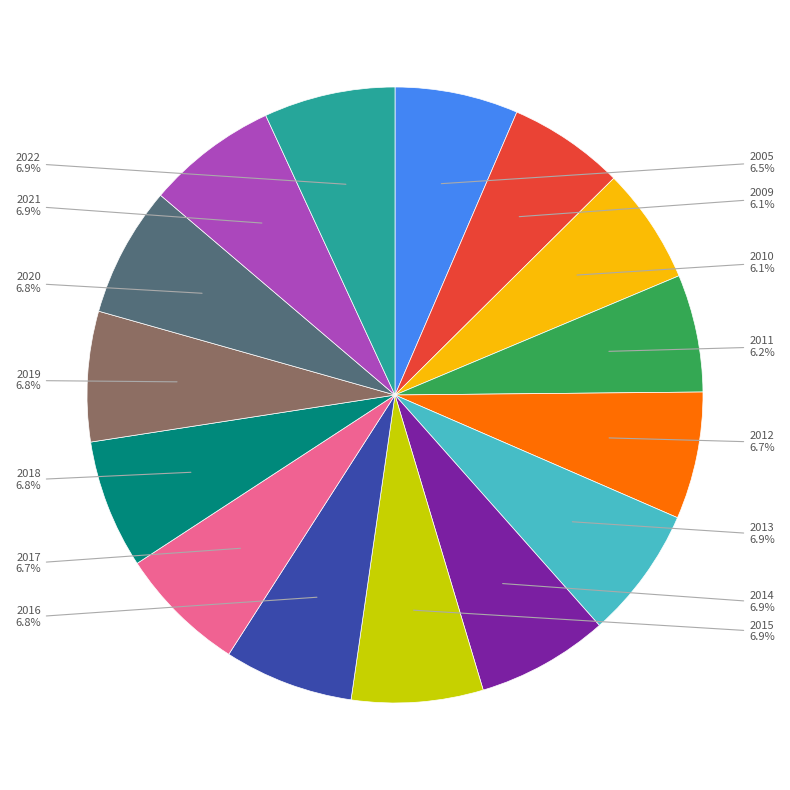

Is there any slice that represents more than half of the pie?

No